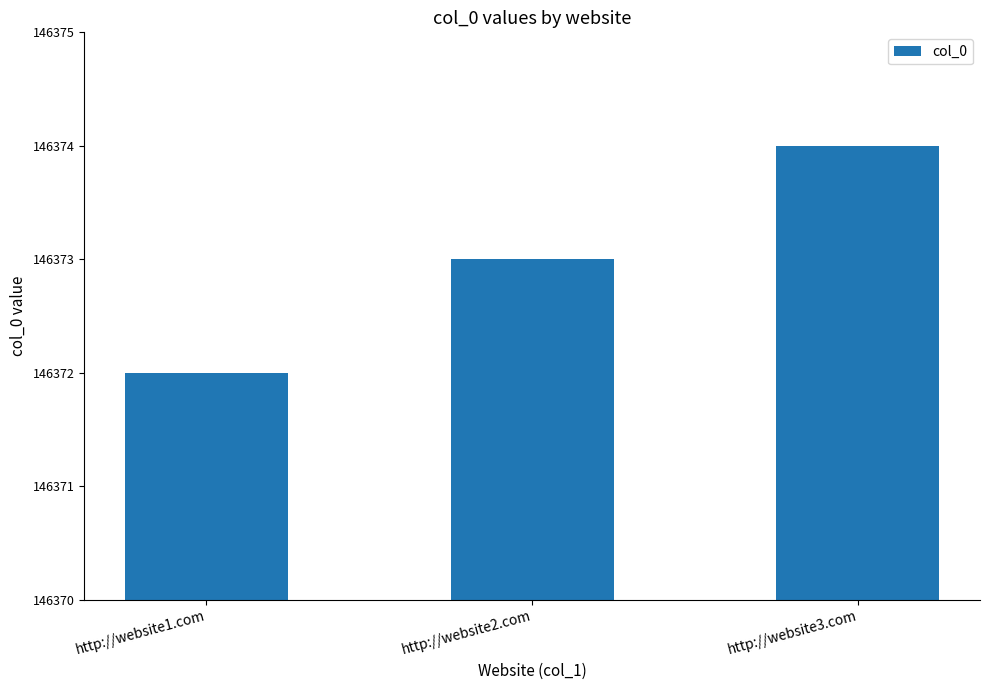

What is the change in value from http://website1.com to http://website3.com?

+2